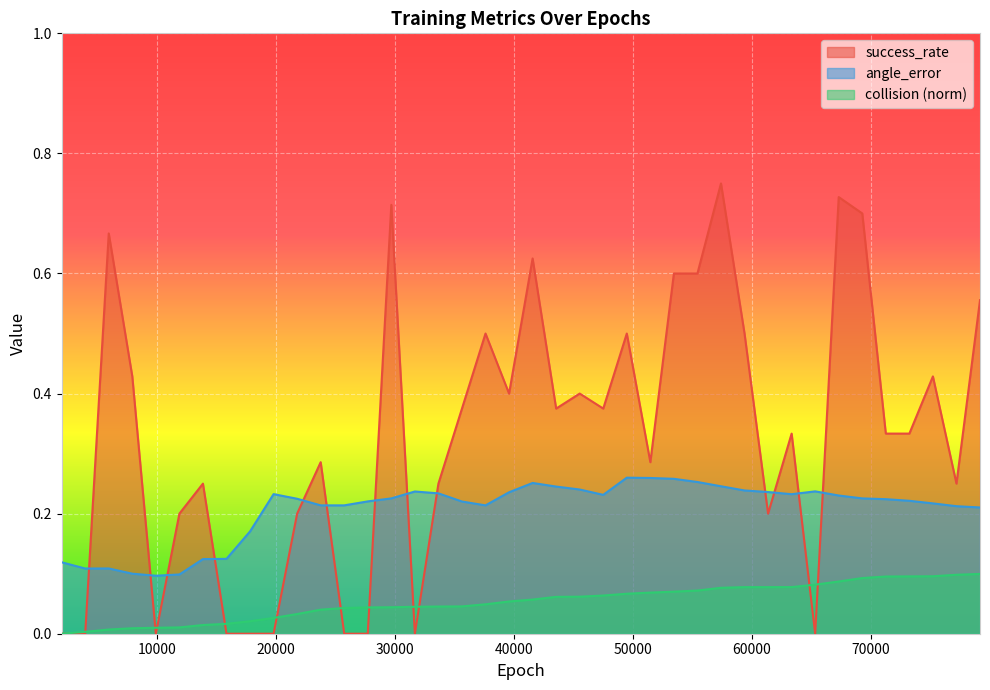

Is it true that success_rate equals 0.4 at 45540?

True